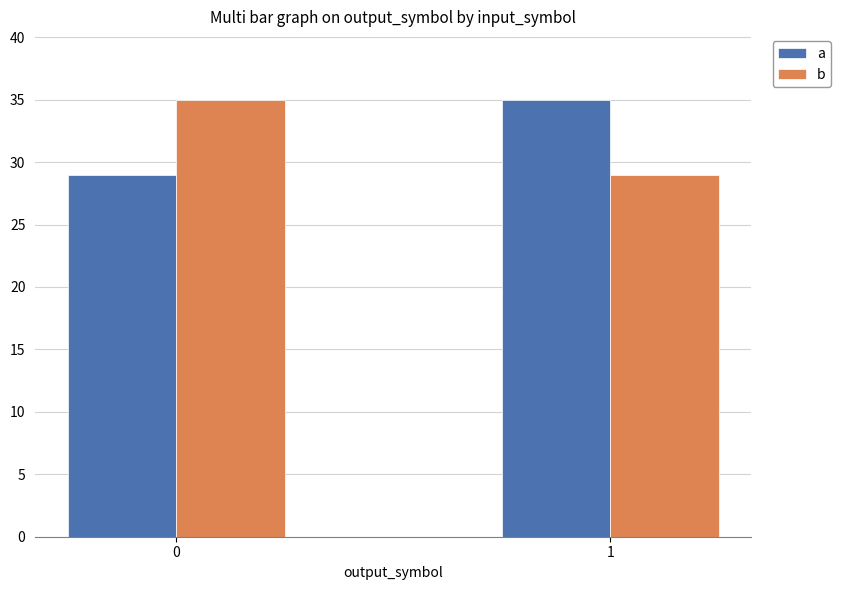

What is the minimum value shown in the chart?

29